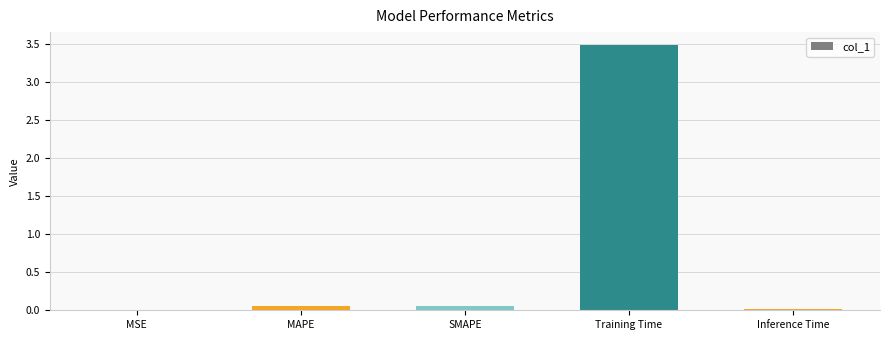

Which has a higher value, Training Time or MAPE?

Training Time